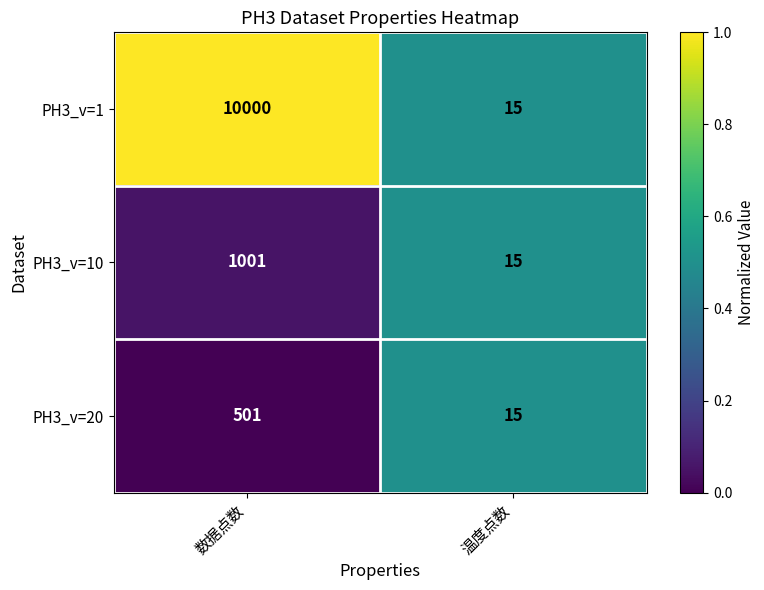

Reading right to left, list all the values displayed in this chart.

PH3_v=1: 温度点数=15	数据点数=10000
PH3_v=10: 温度点数=15	数据点数=1001
PH3_v=20: 温度点数=15	数据点数=501